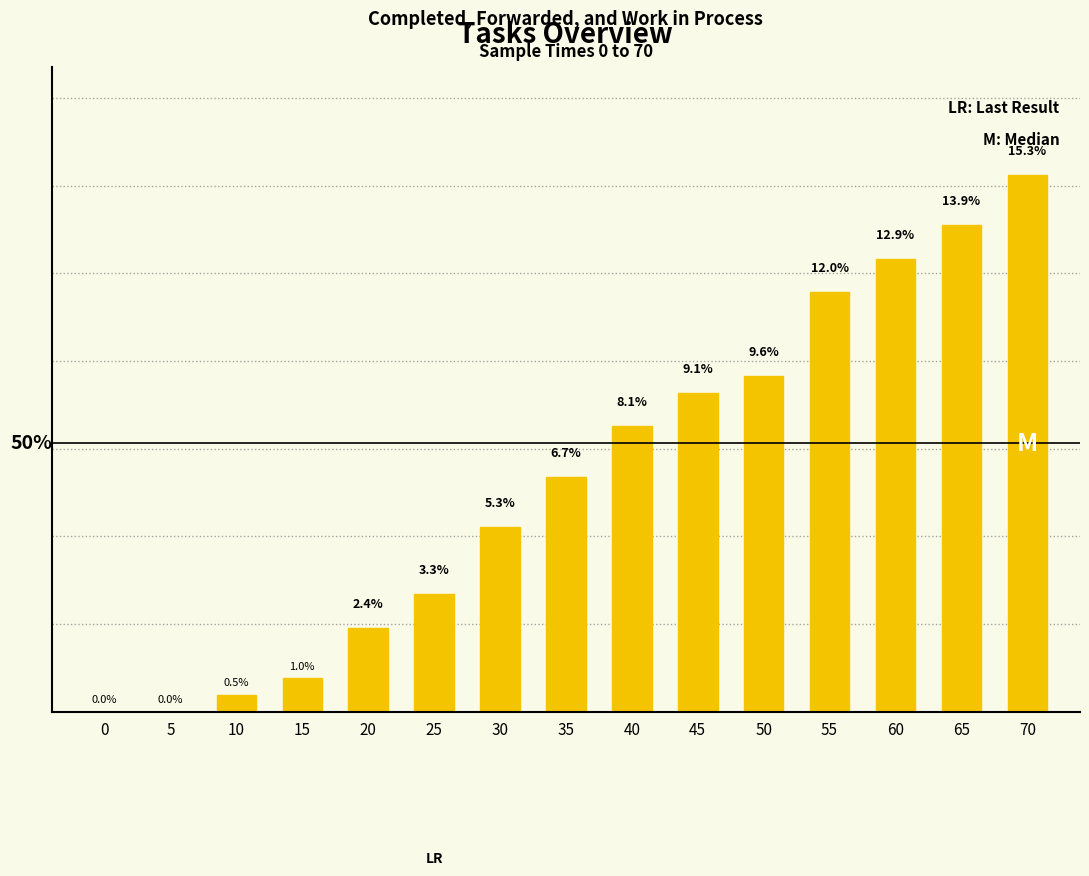

Reading left to right, extract all data points from this chart.

0=0.0	5=0.0	10=0.5	15=1.0	20=2.4	25=3.3	30=5.3	35=6.7	40=8.1	45=9.1	50=9.6	55=12.0	60=12.9	65=13.9	70=15.3